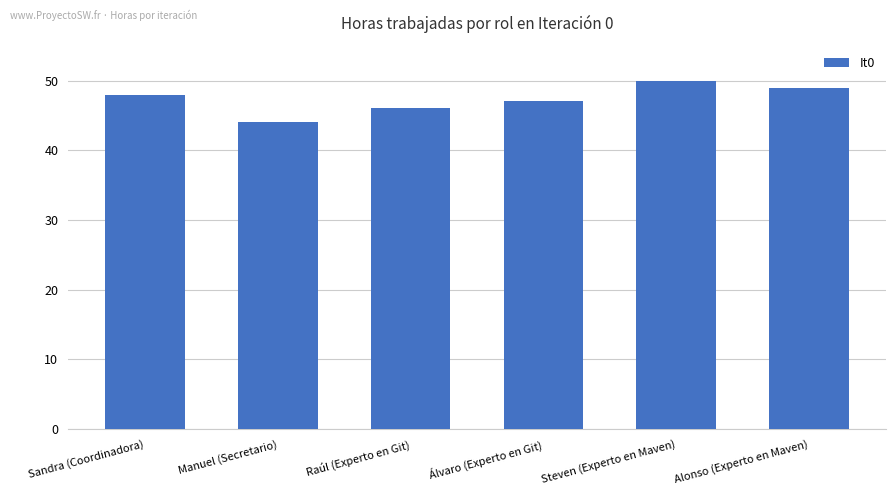

Approximately how many times larger is the value at Raúl (Experto en Git) compared to Álvaro (Experto en Git)?

1.0